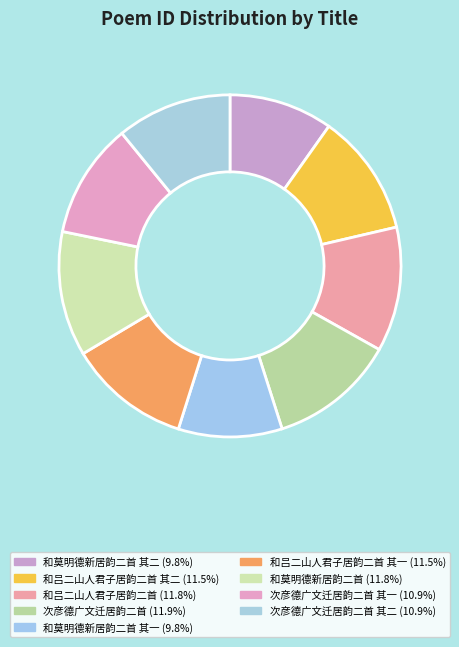

How many segments does this pie chart have?

9